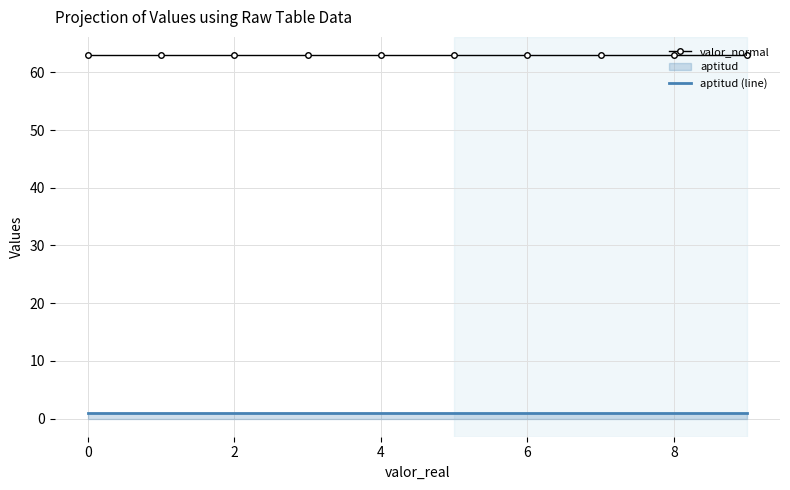

Count the number of data series in this chart.

2